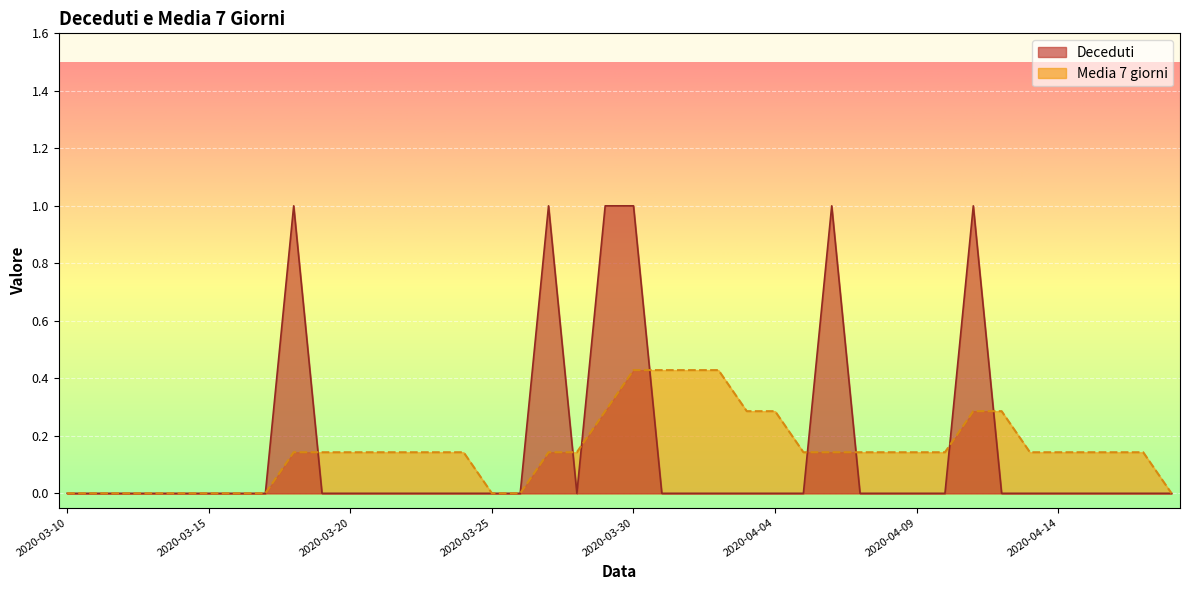

The Deceduti series shows -0.5 at 2020-04-09. True or false?

False